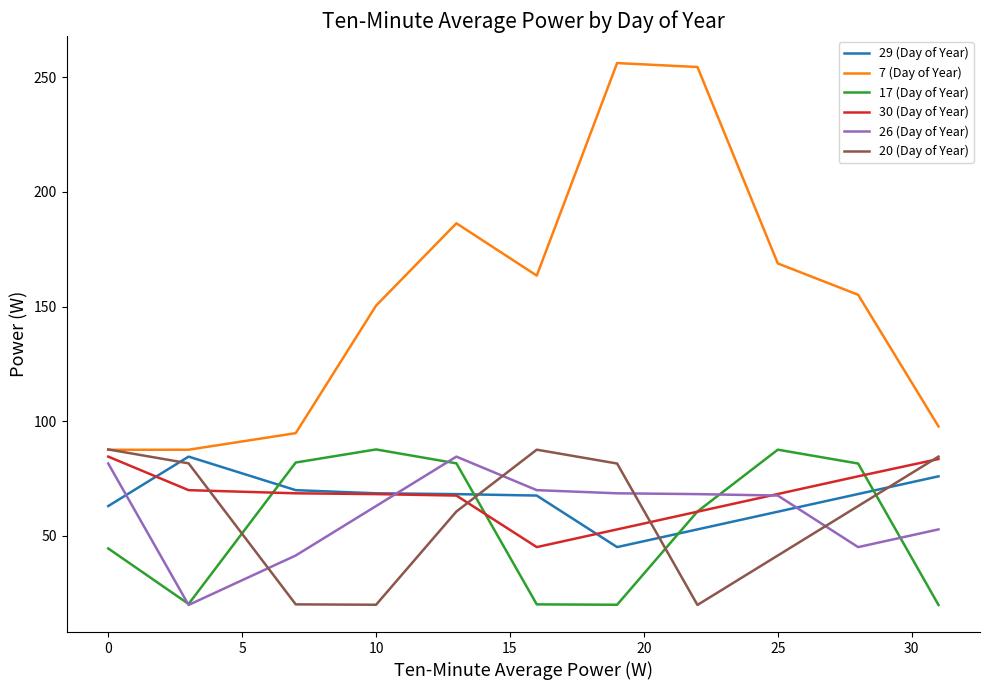

True or false: 7 (Day of Year) and 30 (Day of Year) intersect in this chart.

False